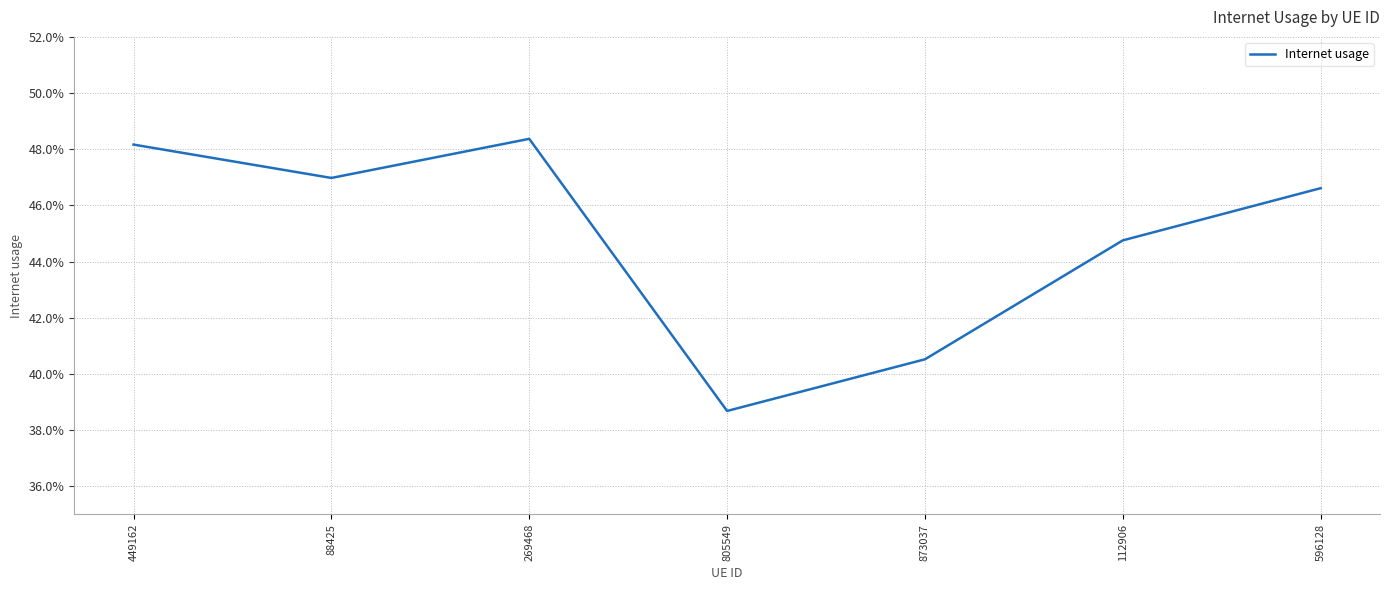

List the labels in order of value, smallest first.

805549, 873037, 112906, 596128, 88425, 449162, 269468